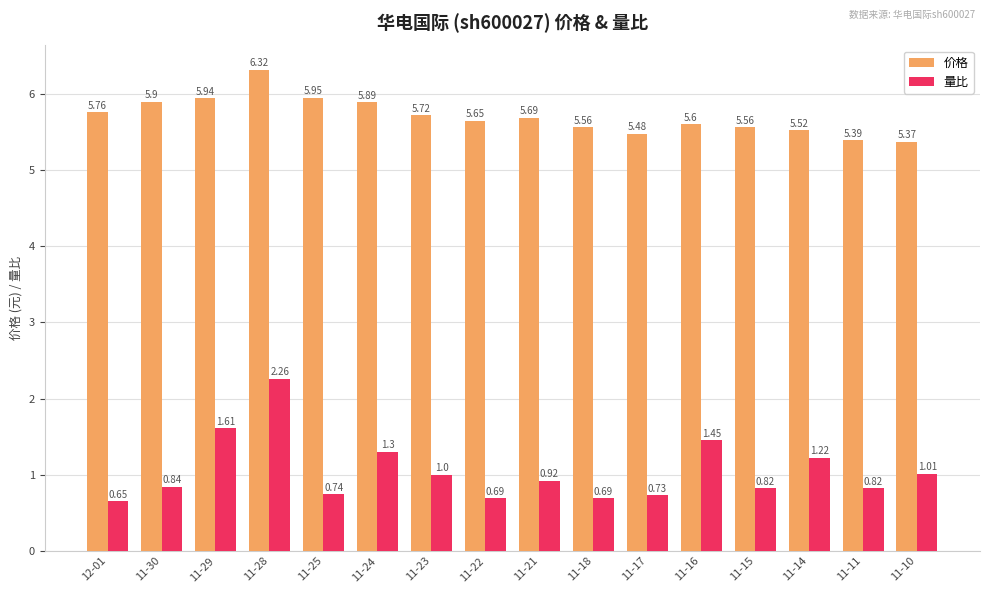

List the series in order of their peak value, highest first.

价格, 量比